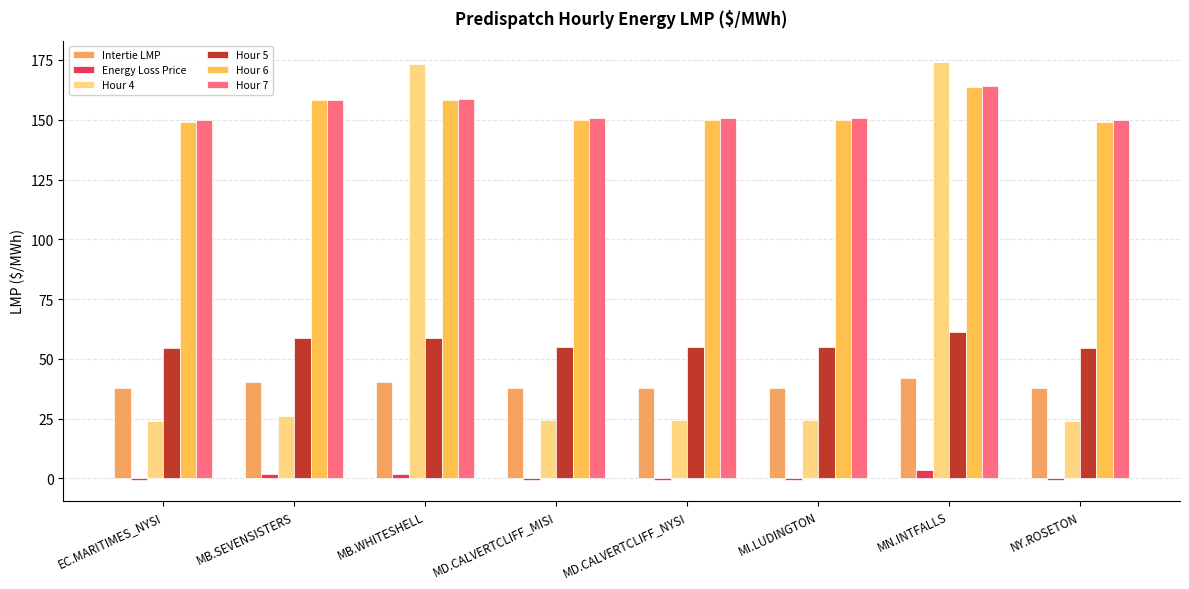

Count the number of data series in this chart.

6